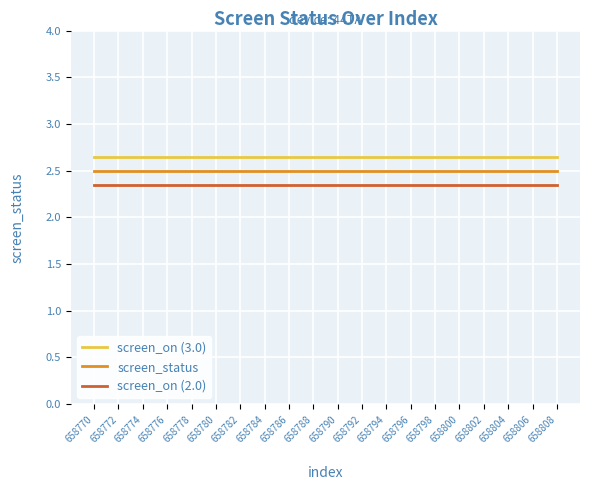

List the series in order of their overall mean, lowest first.

screen_on (2.0), screen_status, screen_on (3.0)